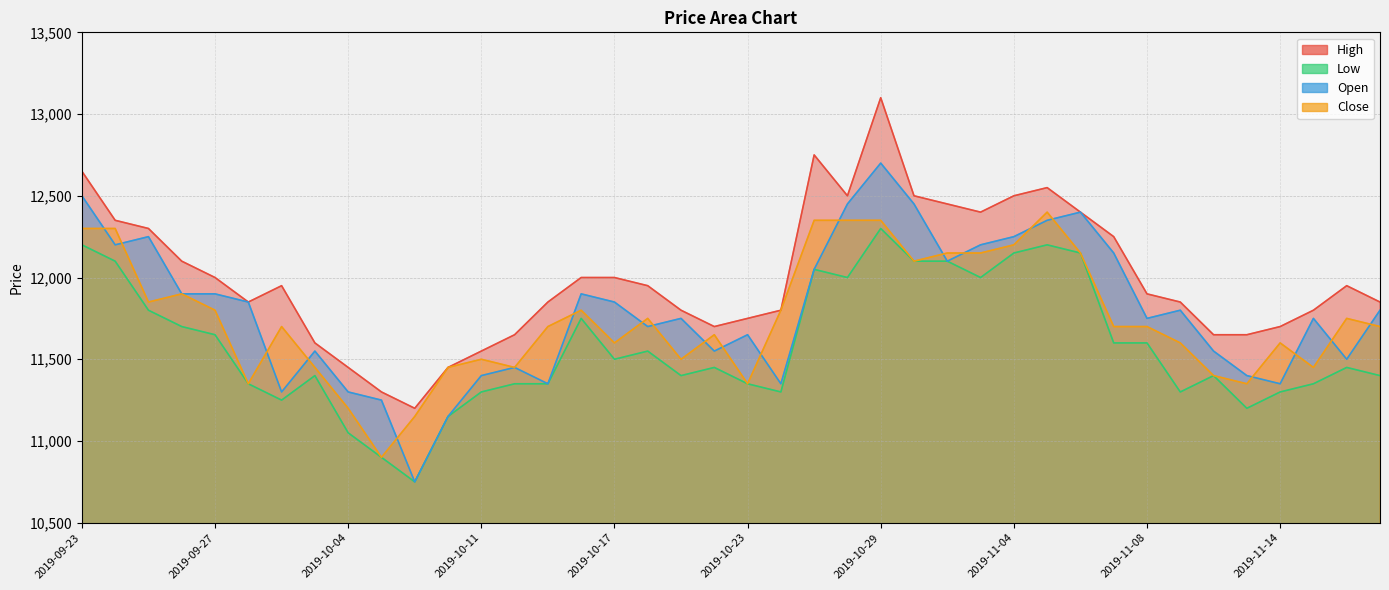

True or false: Close and High cross at least once.

False